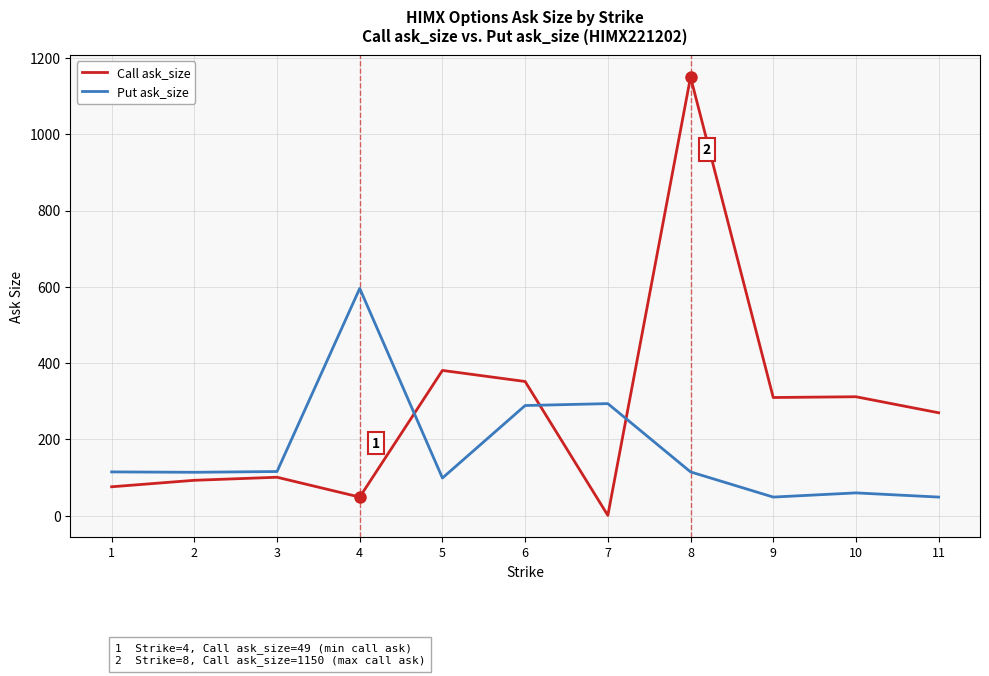

How many lines are shown in the chart?

2